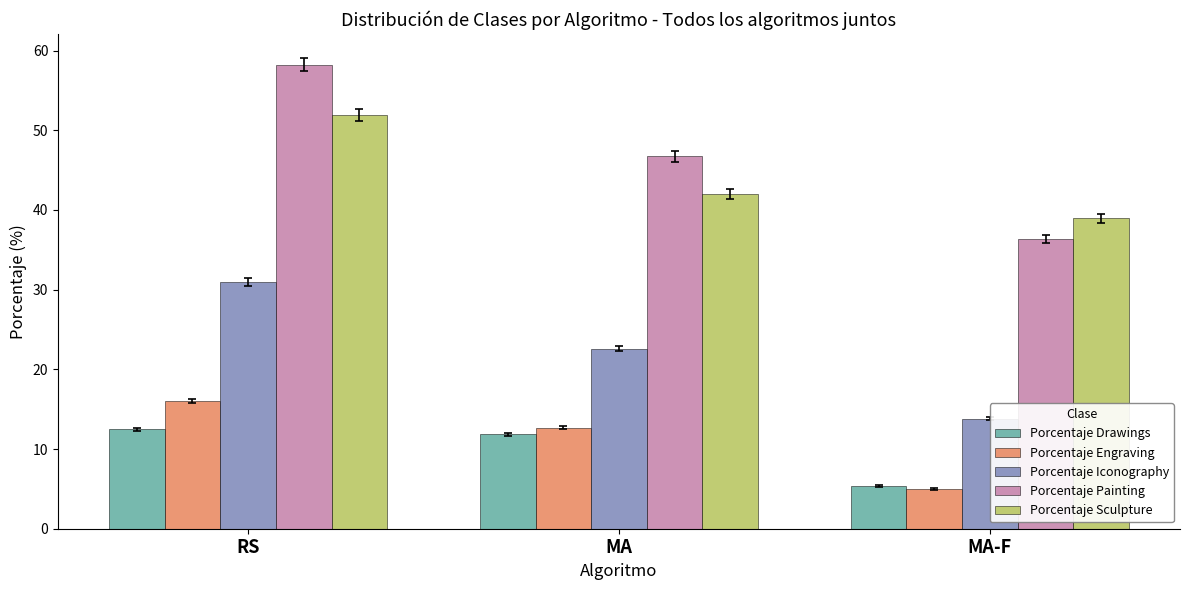

What is the sum of all Porcentaje Sculpture values?

132.9